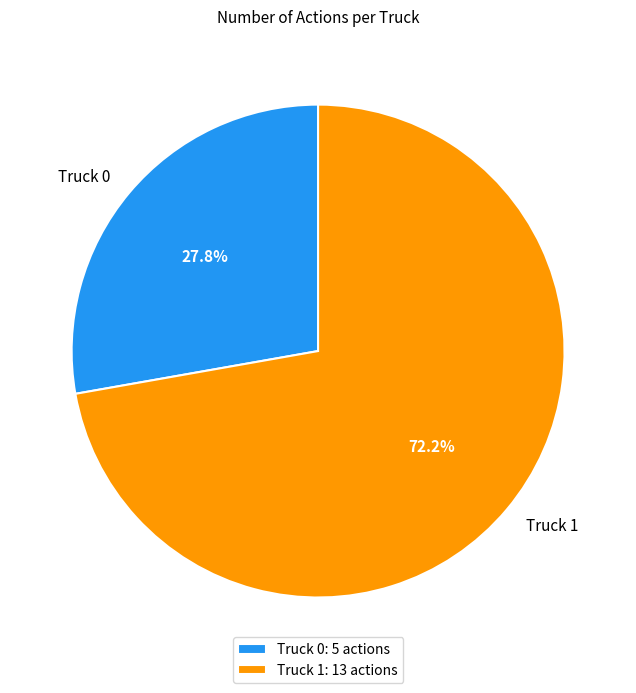

To the nearest percent, what is the difference between the largest and smallest slice percentages?

44%